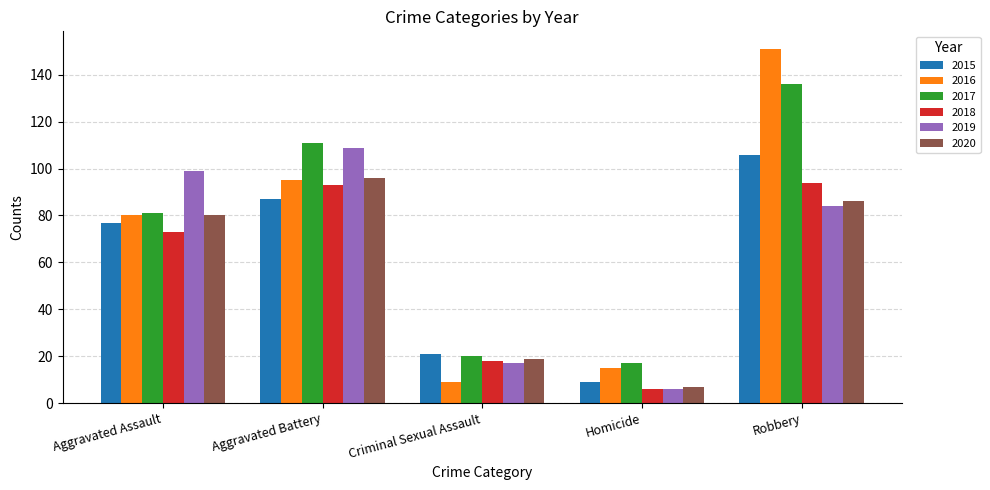

Reading left to right, transcribe all the data shown in this chart.

2015: 77	87	21	9	106
2016: 80	95	9	15	151
2017: 81	111	20	17	136
2018: 73	93	18	6	94
2019: 99	109	17	6	84
2020: 80	96	19	7	86